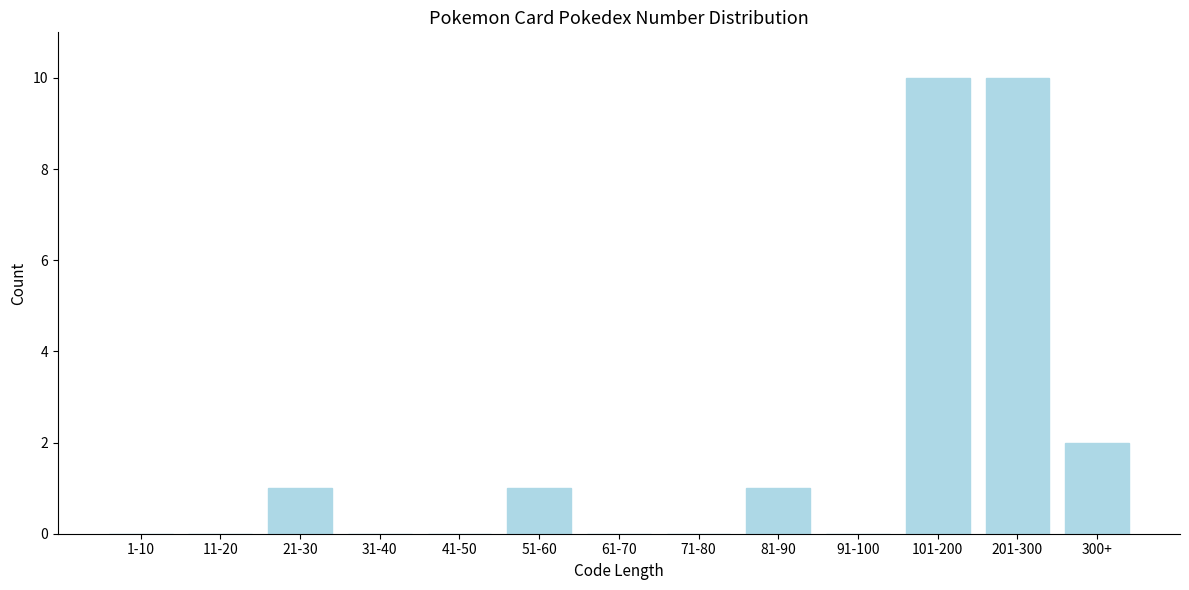

Reading right to left, extract all data points from this chart.

300+=2	201-300=10	101-200=10	91-100=0	81-90=1	71-80=0	61-70=0	51-60=1	41-50=0	31-40=0	21-30=1	11-20=0	1-10=0